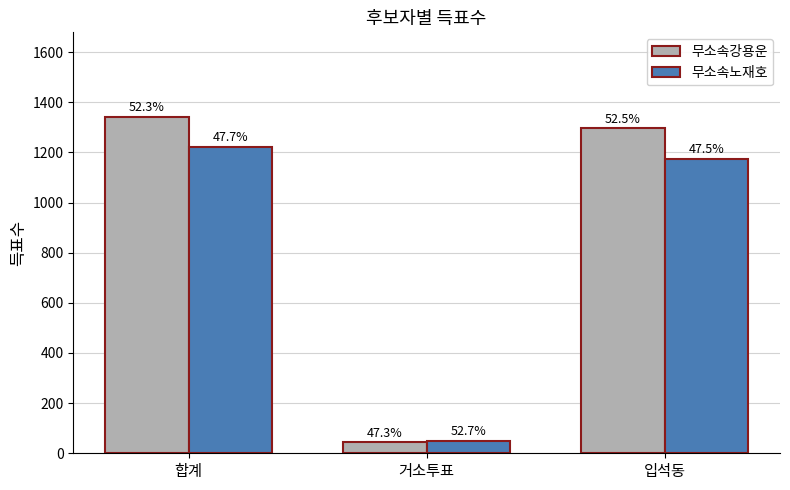

Does the chart contain stacked bars?

No